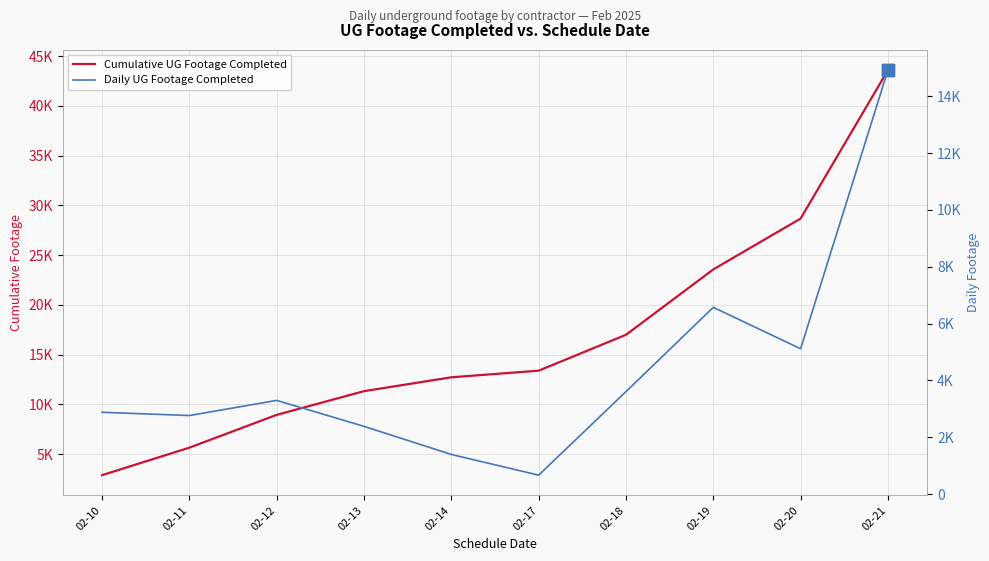

How many categories are shown in the chart?

10